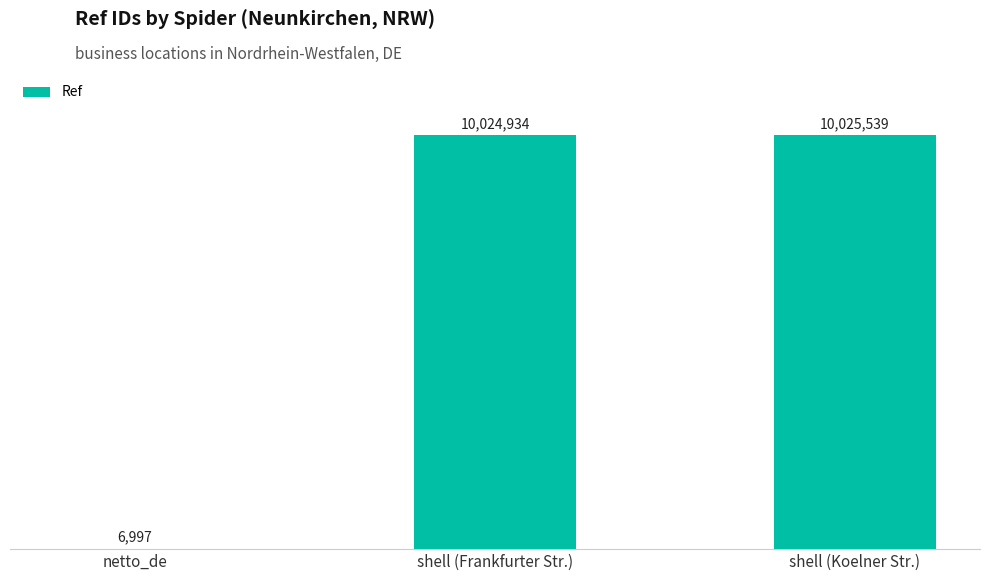

List the labels in order of value, smallest first.

netto_de, shell (Frankfurter Str.), shell (Koelner Str.)